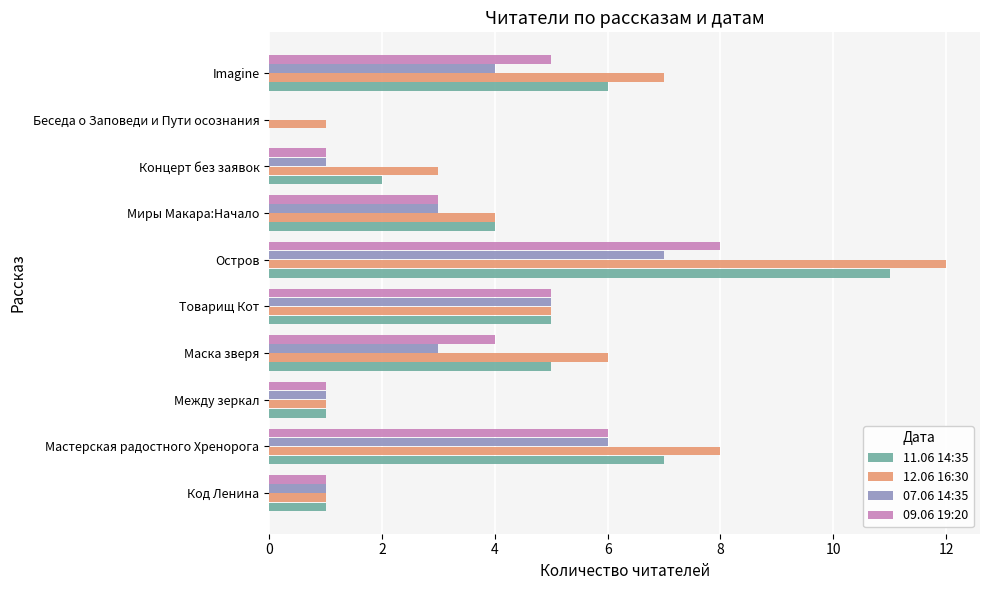

The value of 09.06 19:20 at Код Ленина is 1. True or false?

True